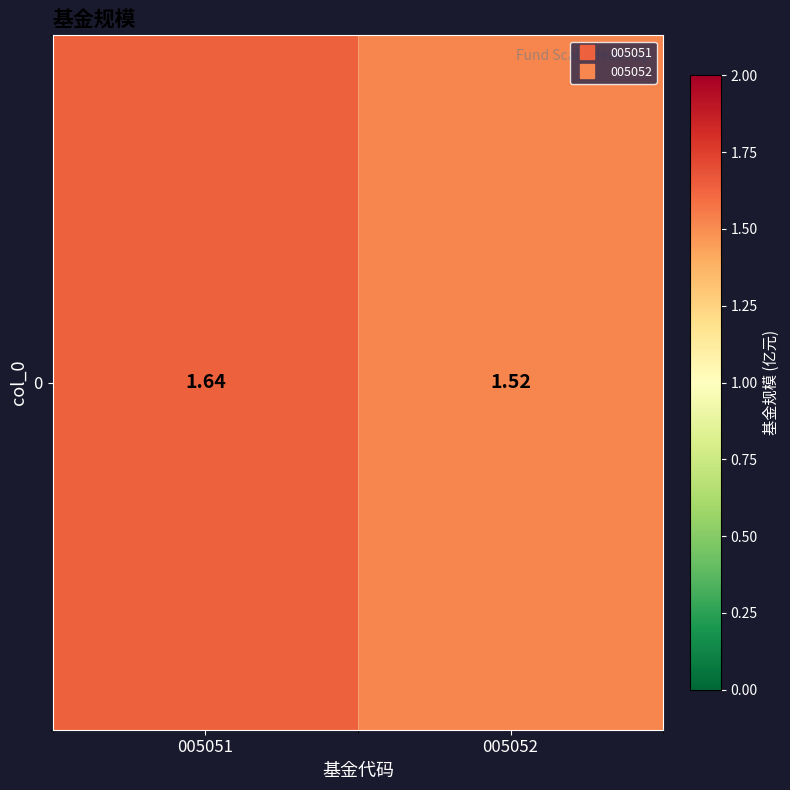

Reading left to right, list all the values displayed in this chart.

005051=1.6	005052=1.5